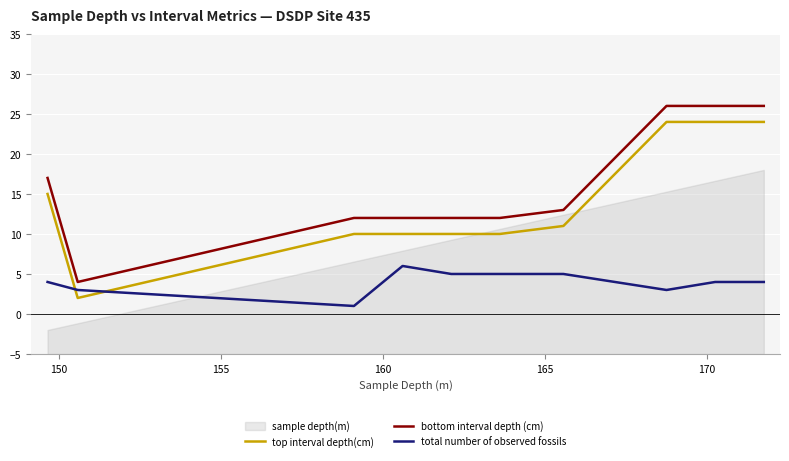

How many data points does each series have?

10